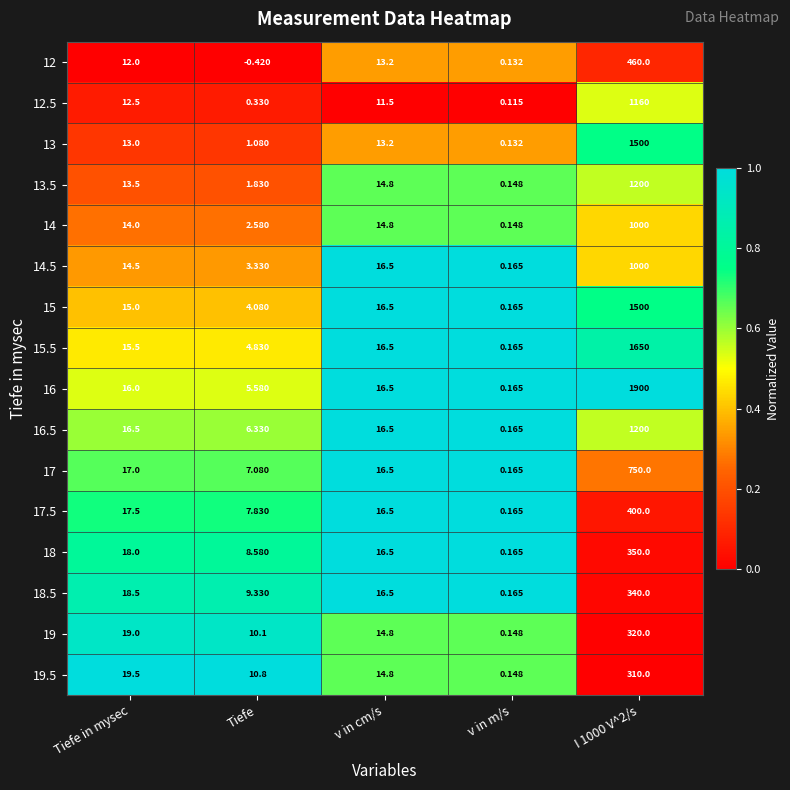

Which series has the widest spread of values?

16